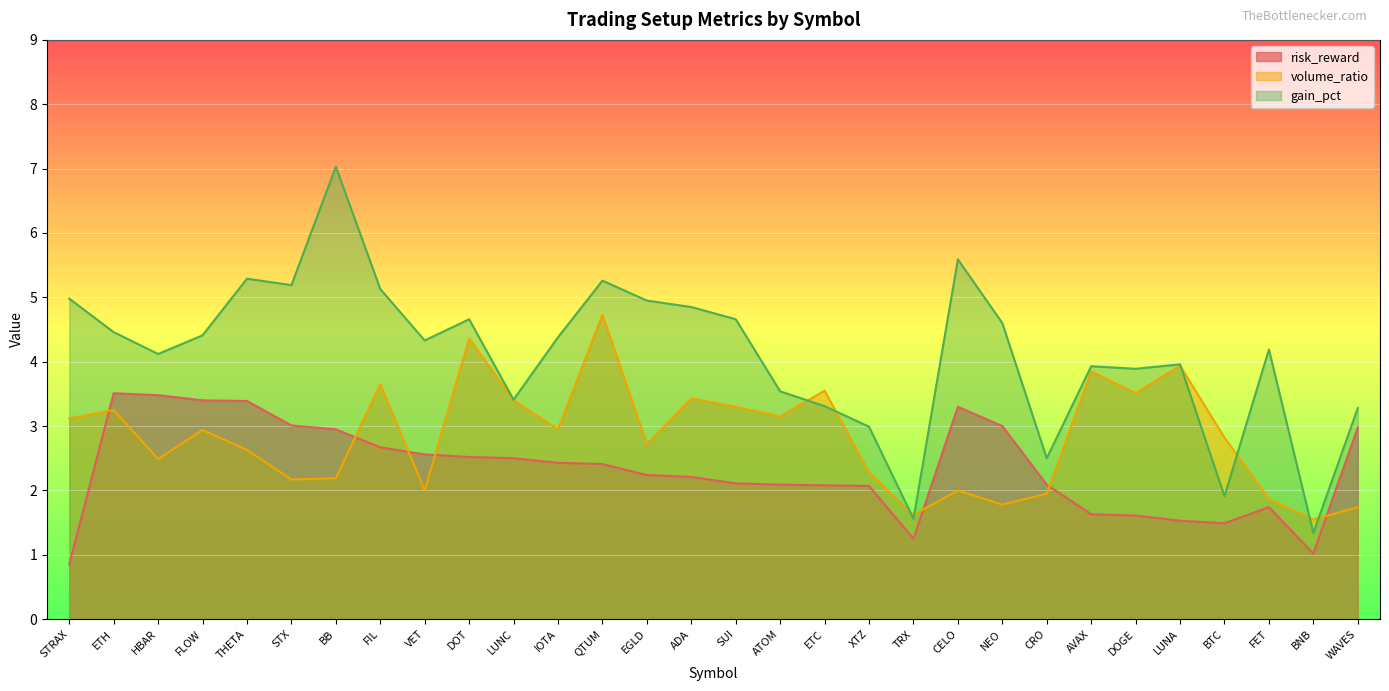

How many values in the risk_reward series are below 2?

8